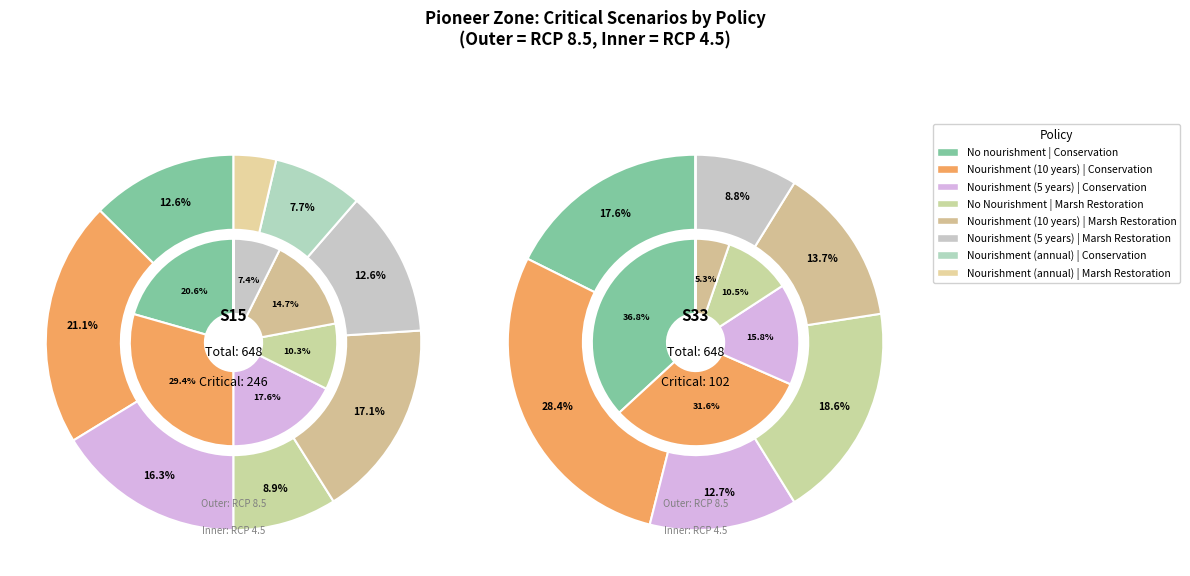

How much of the chart is everything except Nourishment (10 years) | Conservation?

78.9%